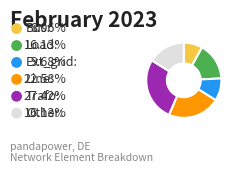

Does any single category account for the majority?

No